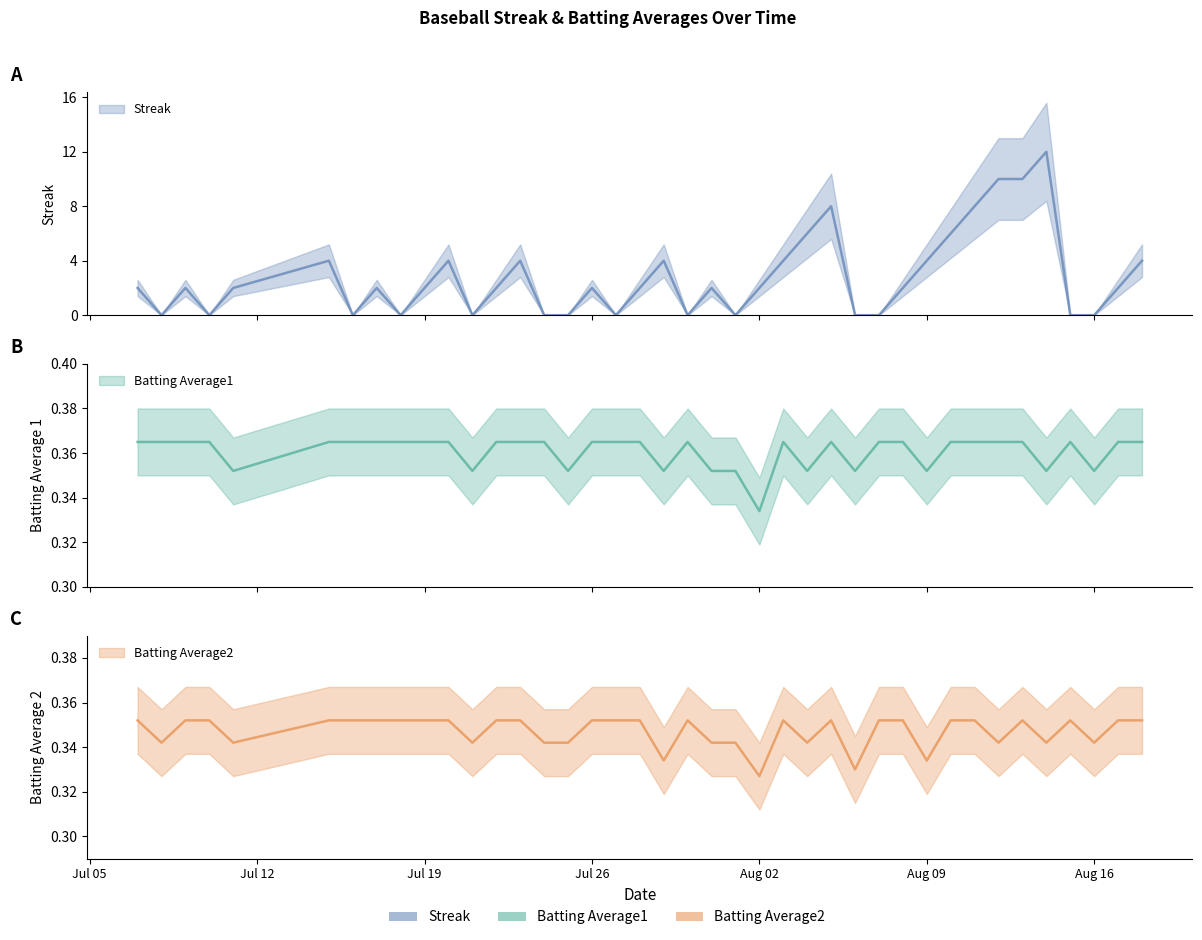

How many Batting Average1 values are between 0 and 1?

40